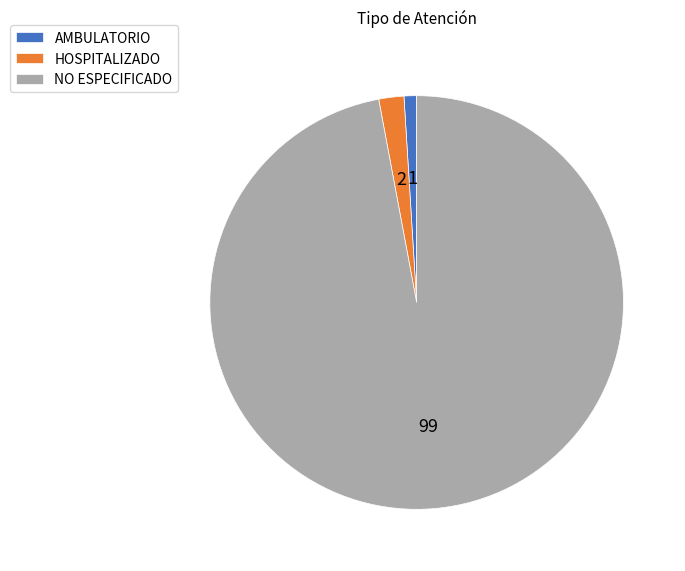

Approximately how many times larger is the value at HOSPITALIZADO compared to AMBULATORIO?

2.0